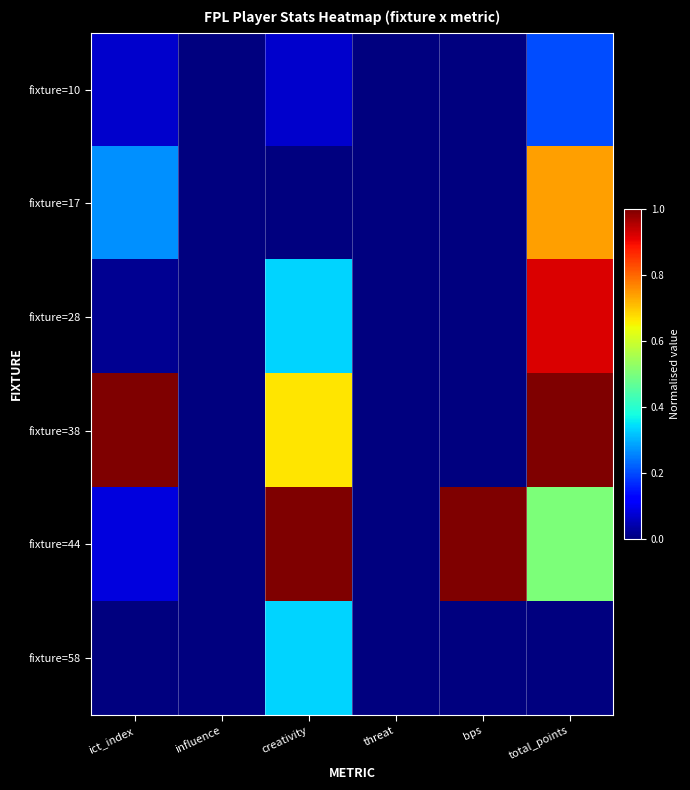

At how many categories does at least one series exceed 0?

4